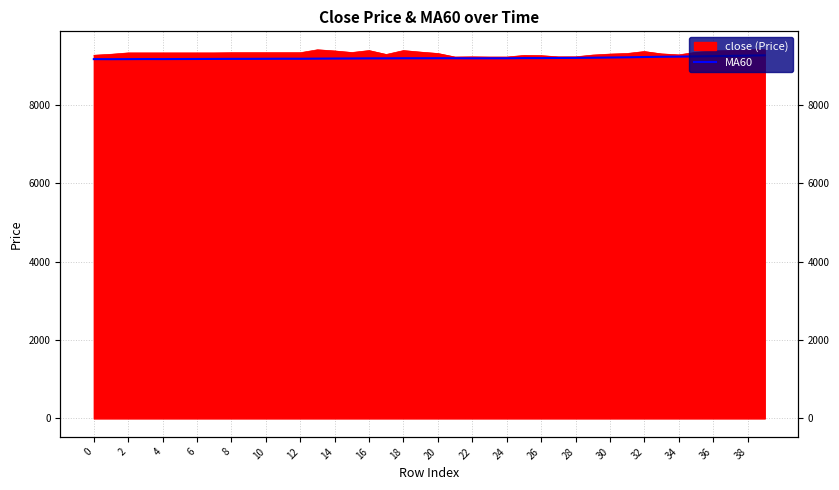

Is it true that the value at 4 is 2397.4?

False